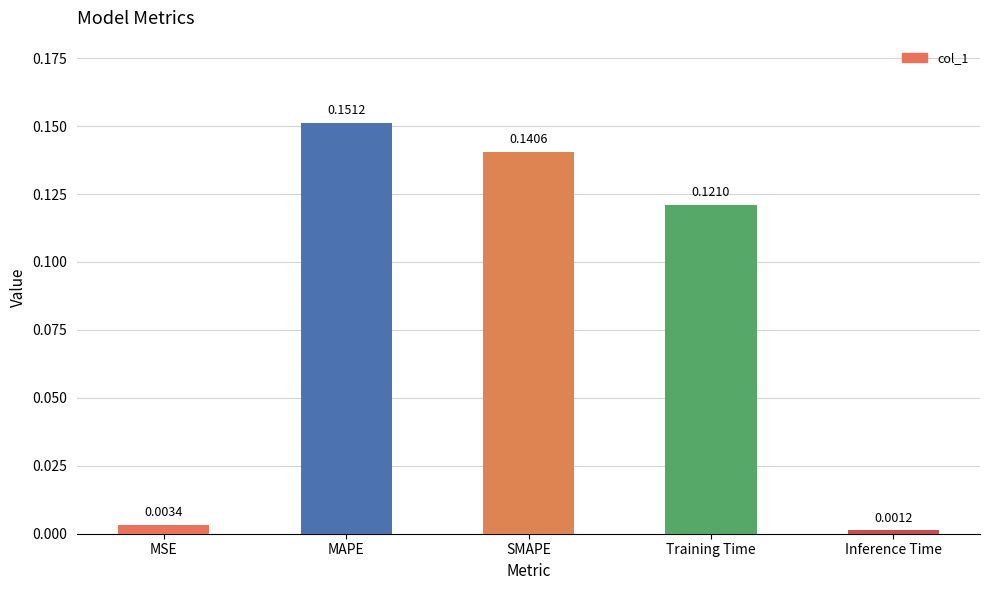

Rank the categories by value from highest to lowest.

MAPE, SMAPE, Training Time, MSE, Inference Time